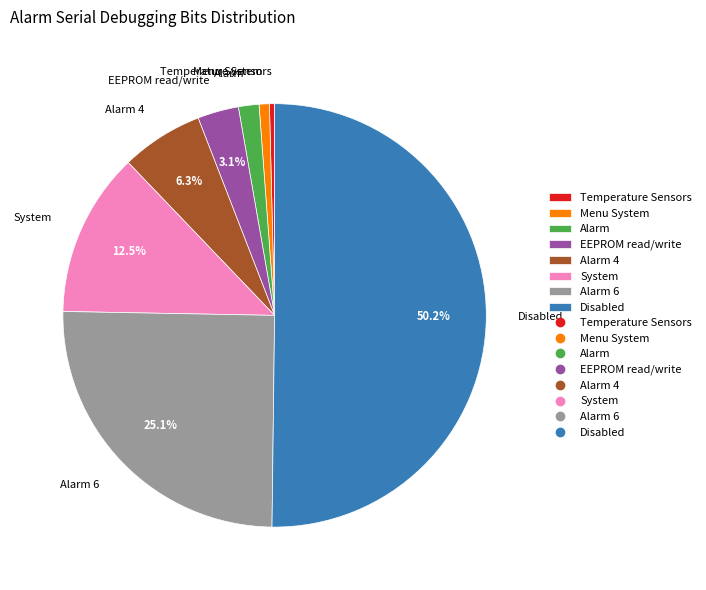

Between Alarm and EEPROM read/write, which is larger?

EEPROM read/write